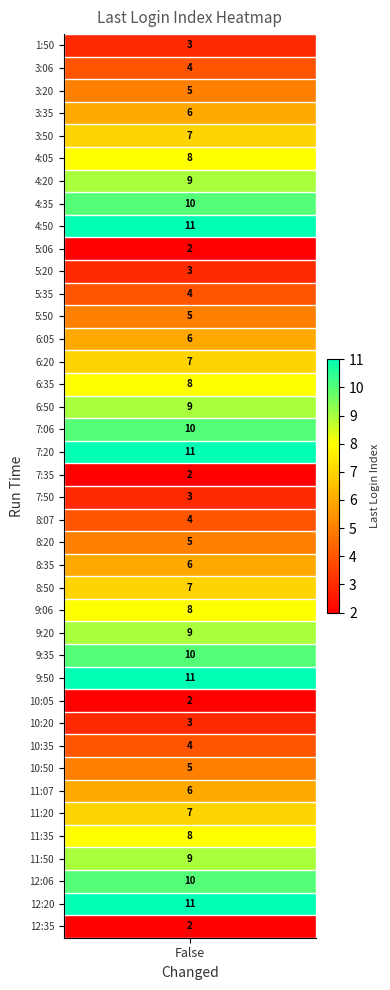

Where does the data first go above 7?

5